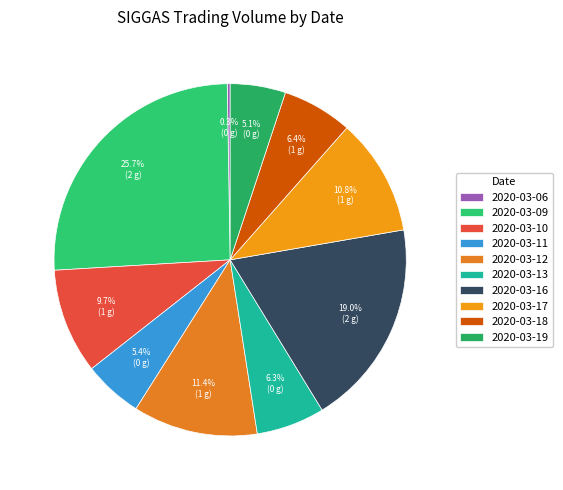

What percentage is NOT represented by 2020-03-19?

94.9%